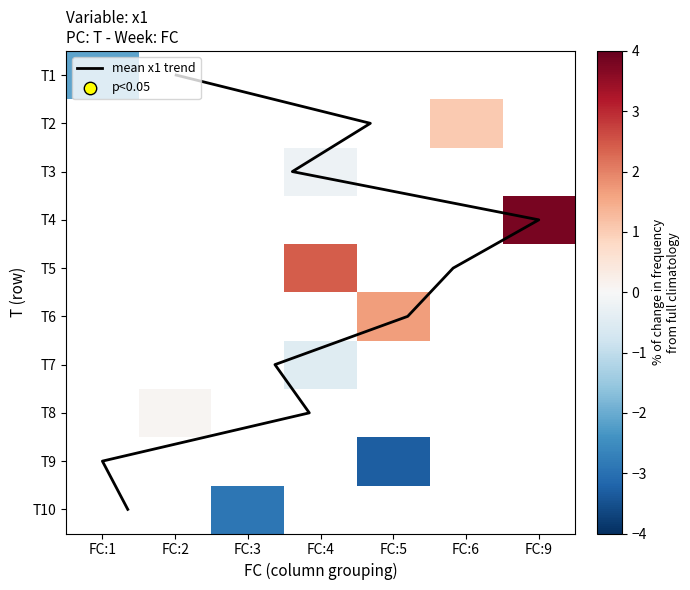

The value of T1 at 2 is 5.2. True or false?

True